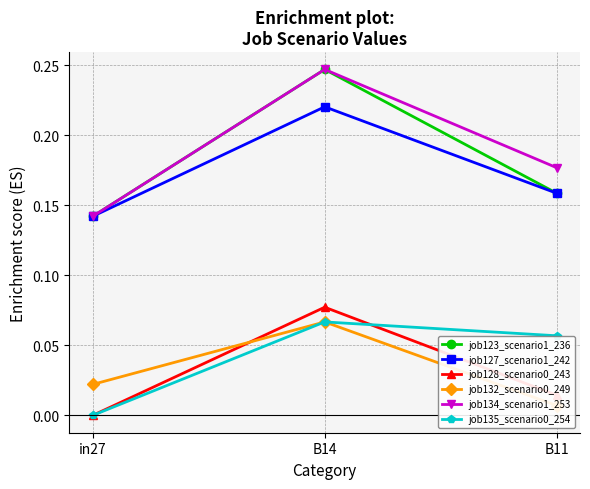

How many categories are shown in the chart?

3